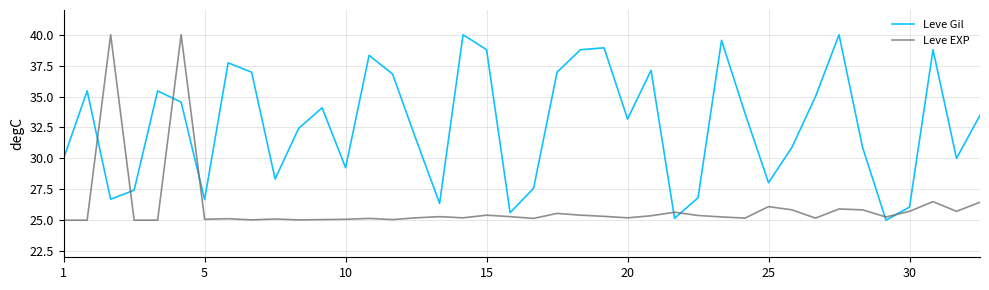

What is the minimum value for Leve Gil?

25.0